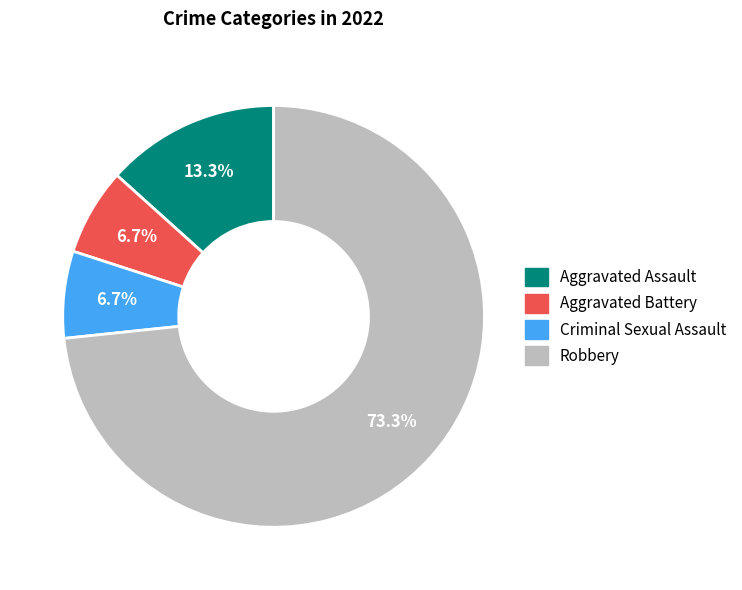

Is there a majority slice in this chart?

Yes